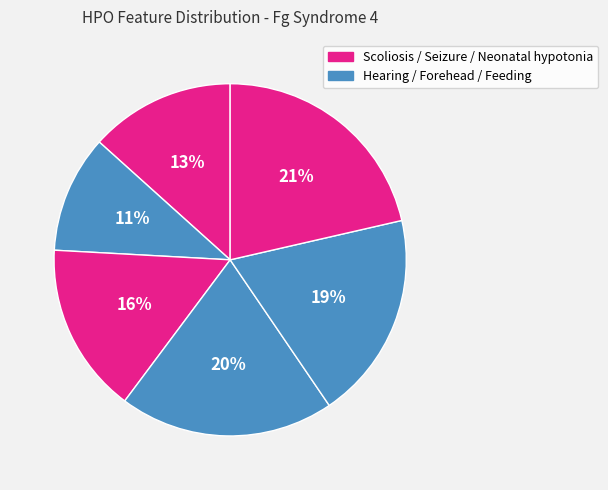

How many segments does this pie chart have?

6